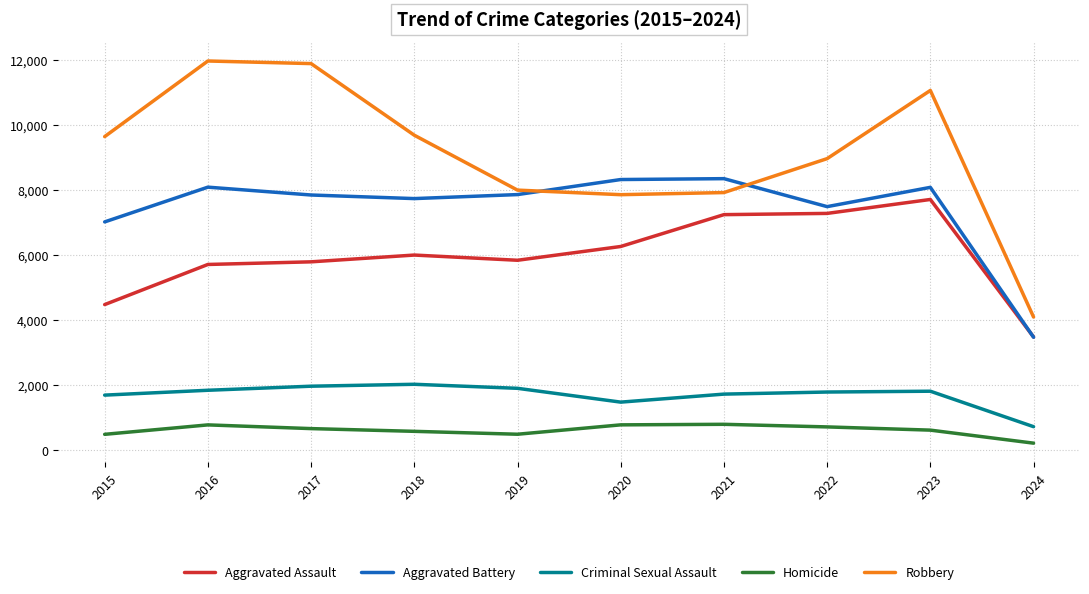

How many series are shown in this chart?

5